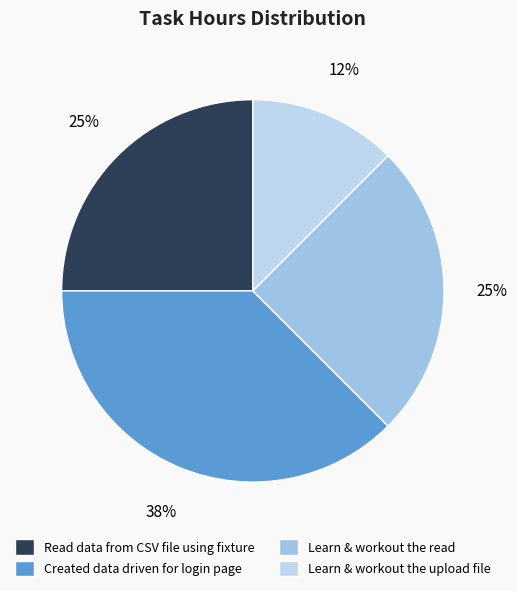

Combined, what portion of the pie is Learn & workout the upload file and Learn & workout the read?

37.5%